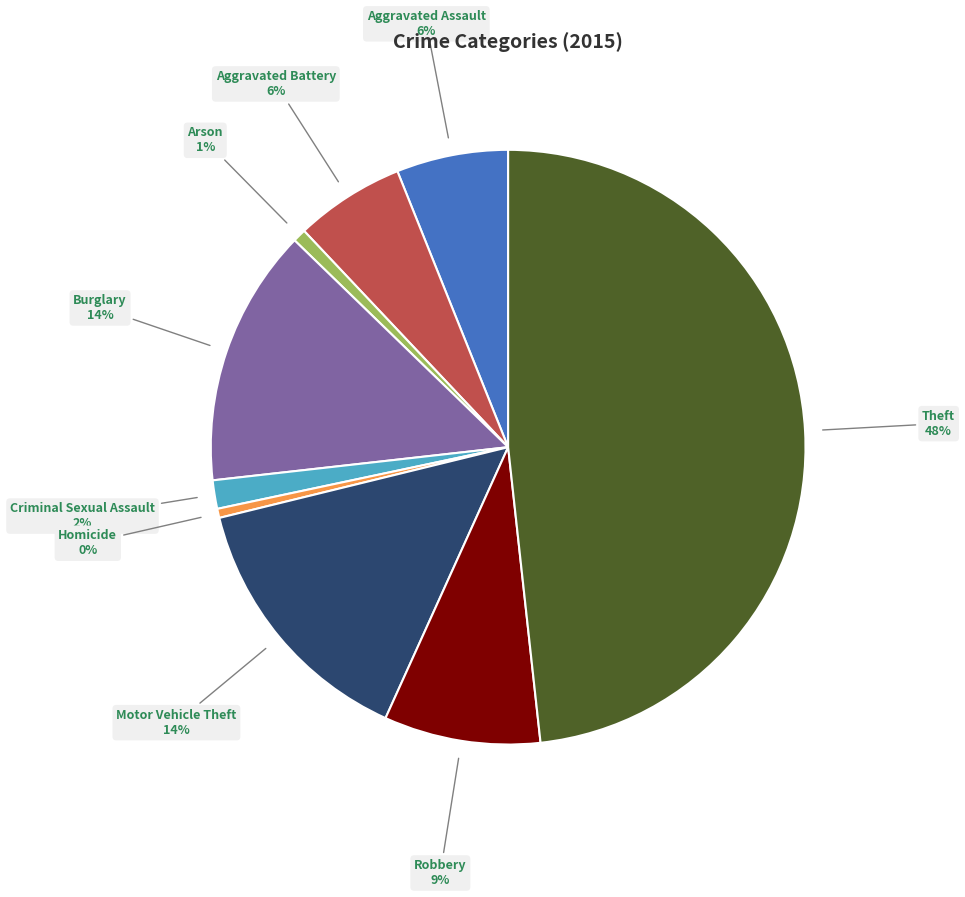

Is the sum of Aggravated Battery and Burglary greater than half?

No